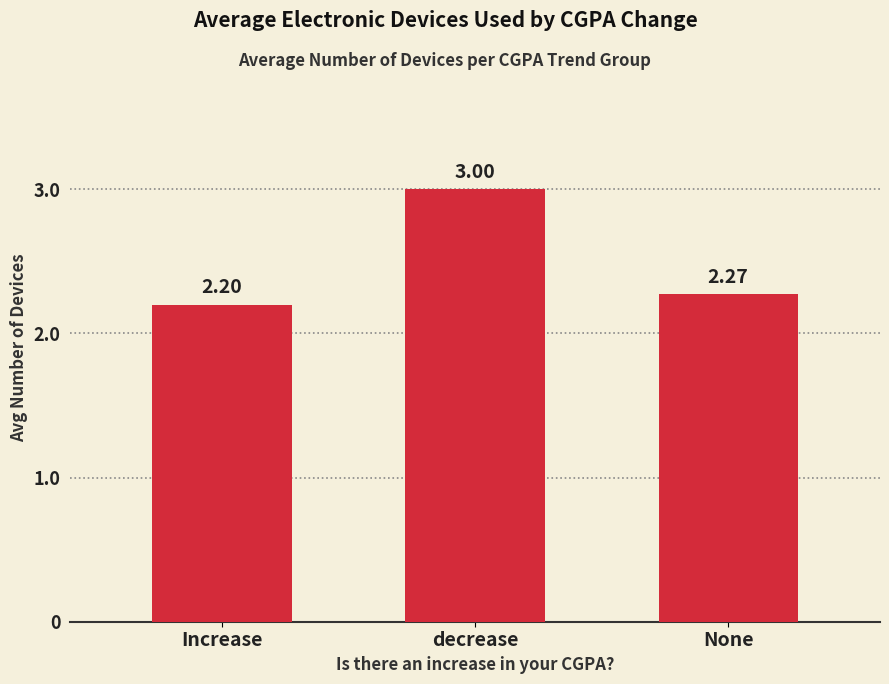

What is the difference between the maximum and minimum values?

0.8